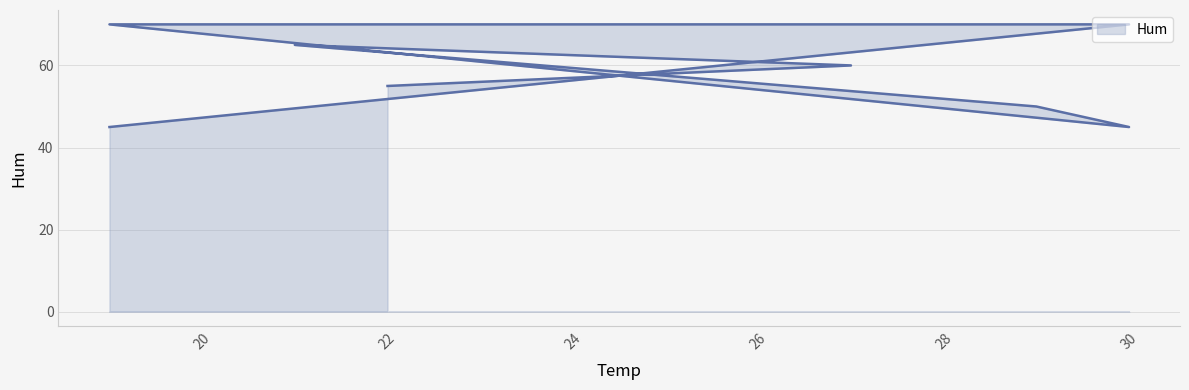

Which category has the lowest value across all series?

30